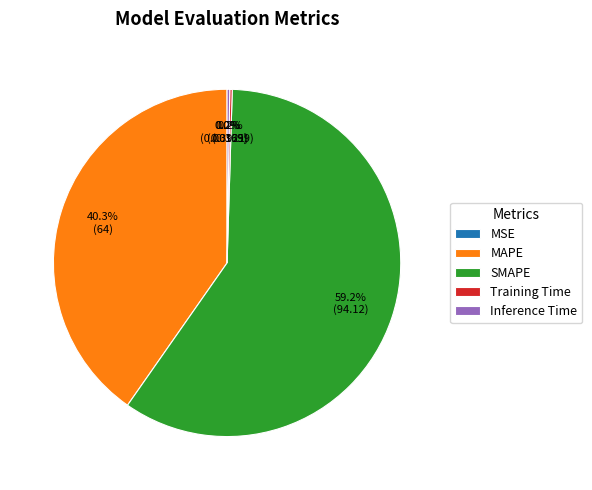

To the nearest percent, what is the difference between the largest and smallest slice percentages?

59%